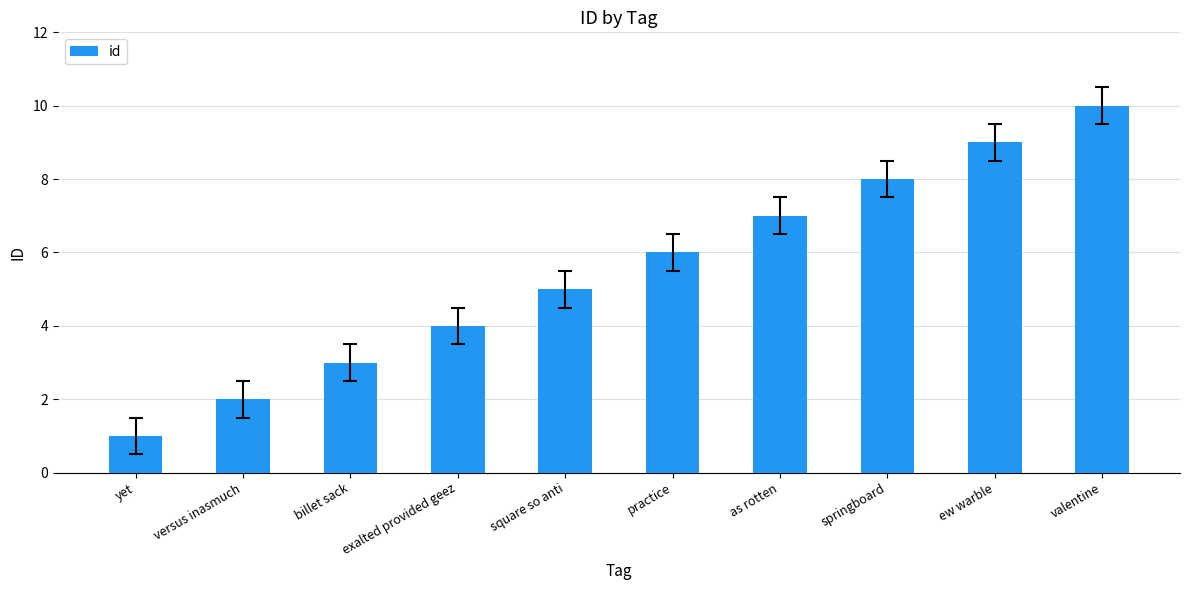

At which label is the value closest to 5?

square so anti